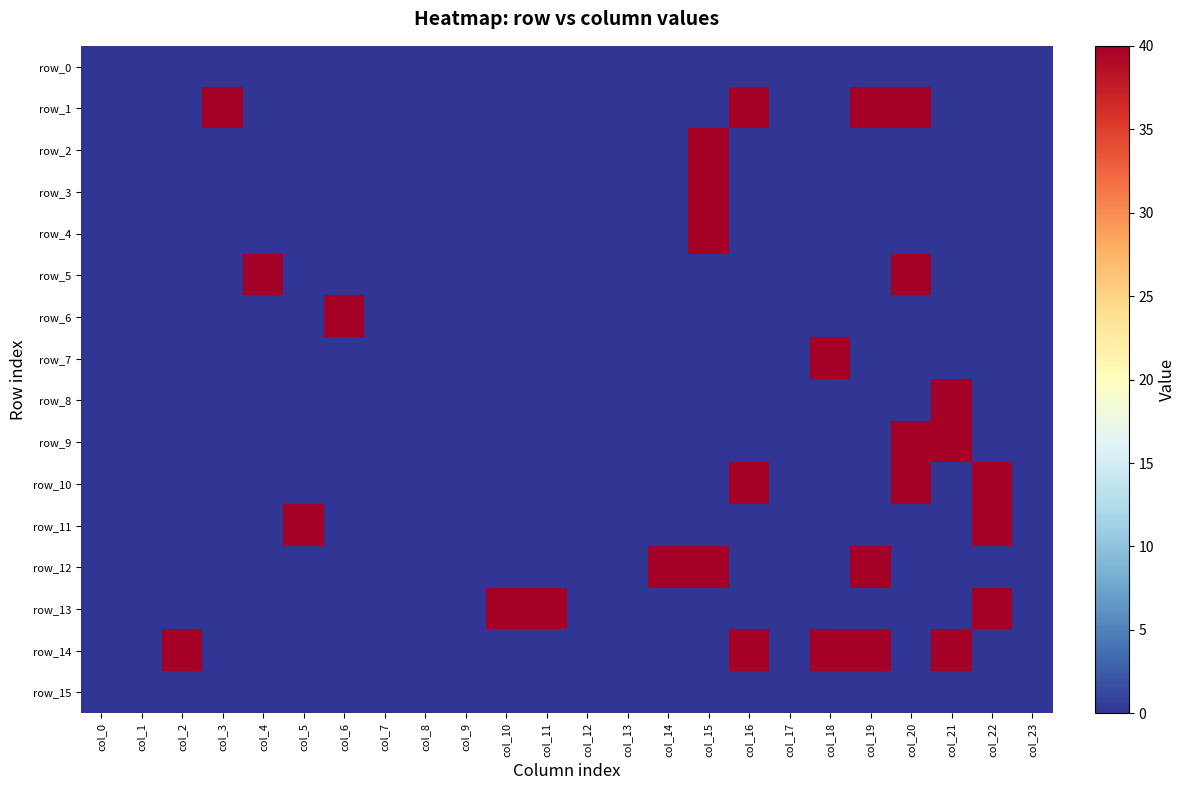

Where is row_10 nearest to the value 20?

col_0